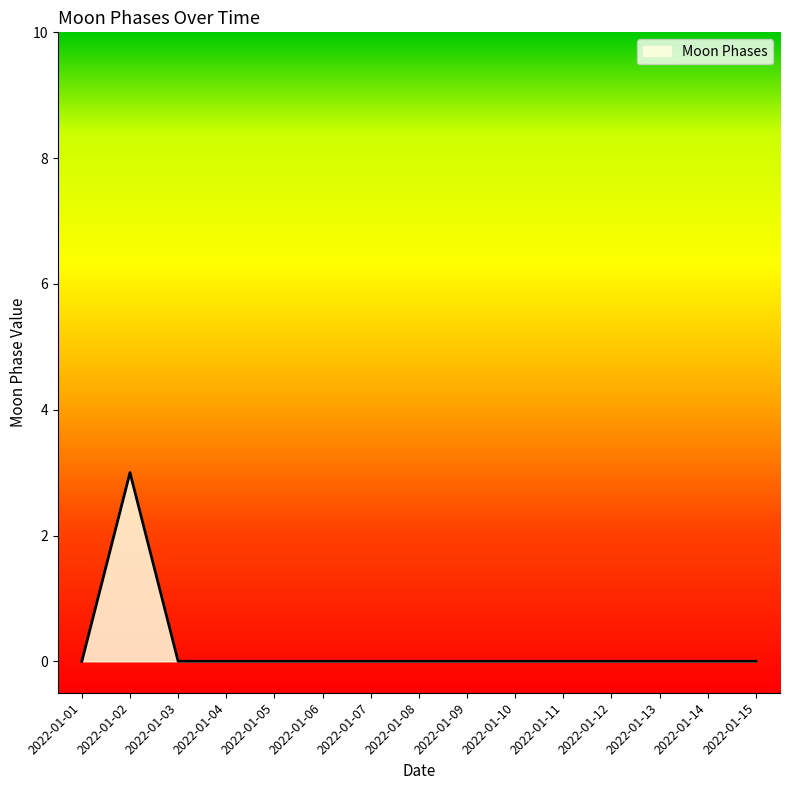

Reading right to left, what are all the values shown in this chart?

2022-01-15=0	2022-01-14=0	2022-01-13=0	2022-01-12=0	2022-01-11=0	2022-01-10=0	2022-01-09=0	2022-01-08=0	2022-01-07=0	2022-01-06=0	2022-01-05=0	2022-01-04=0	2022-01-03=0	2022-01-02=3	2022-01-01=0